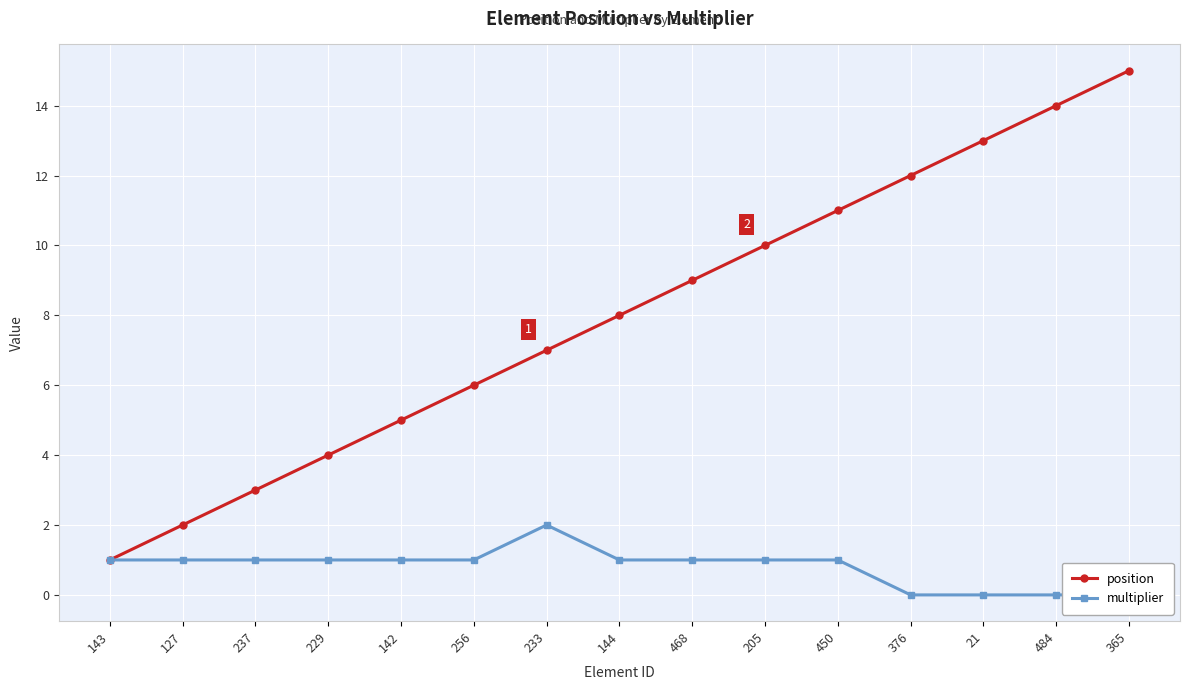

What are all the series names shown in the legend?

position, multiplier